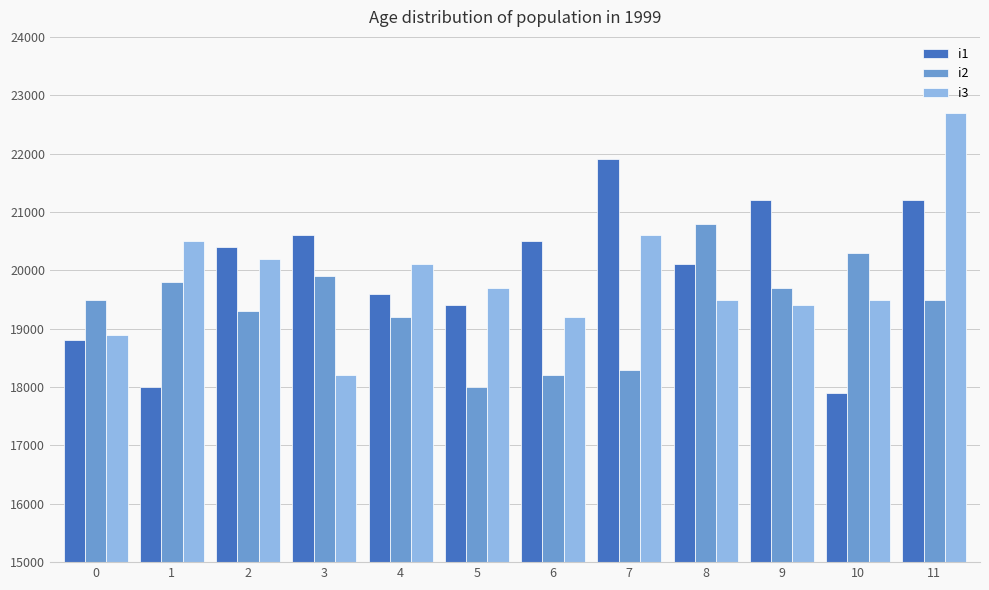

What is the smallest value displayed?

17900